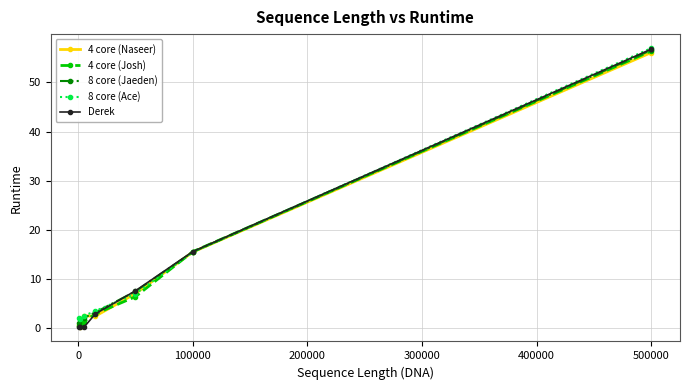

After their last crossing, which series has the higher values: 8 core (Jaeden) or Derek?

Derek